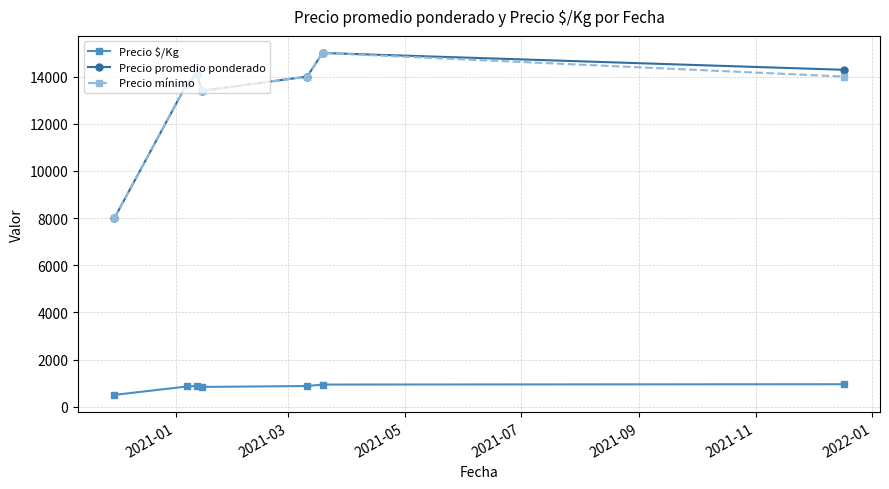

True or false: Precio mínimo has more than 1 points higher than both neighbors.

True